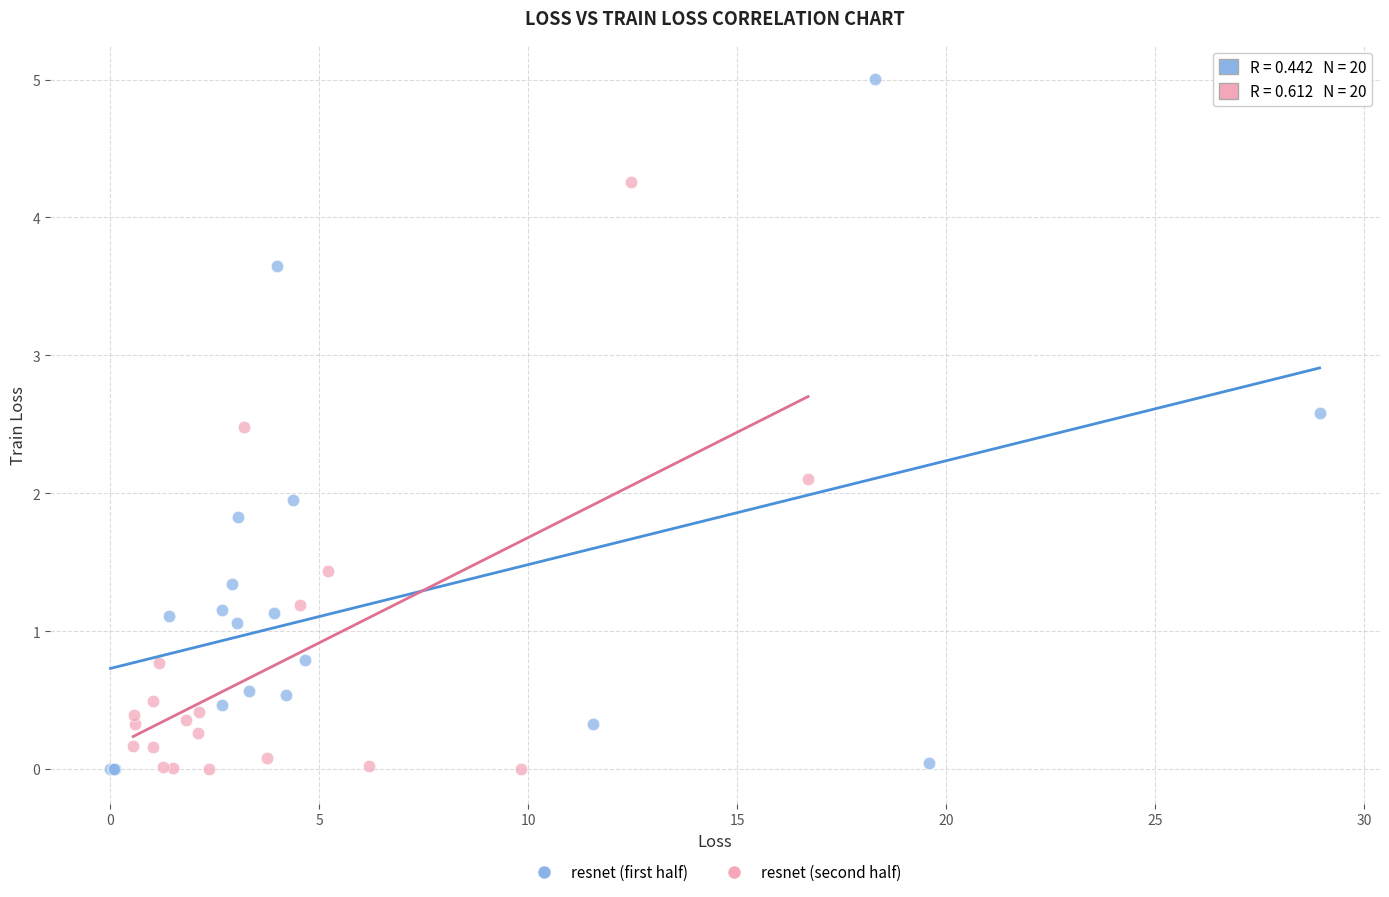

What are all the series names shown in the legend?

resnet (first half), resnet (second half)